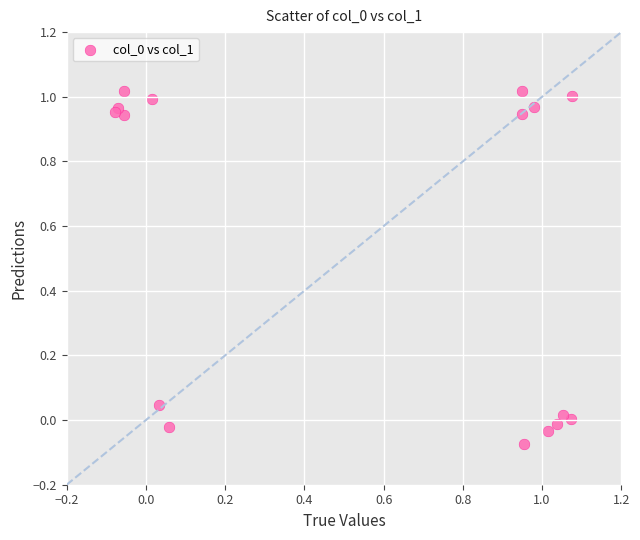

What is the range of Y values (max minus min)?

1.1